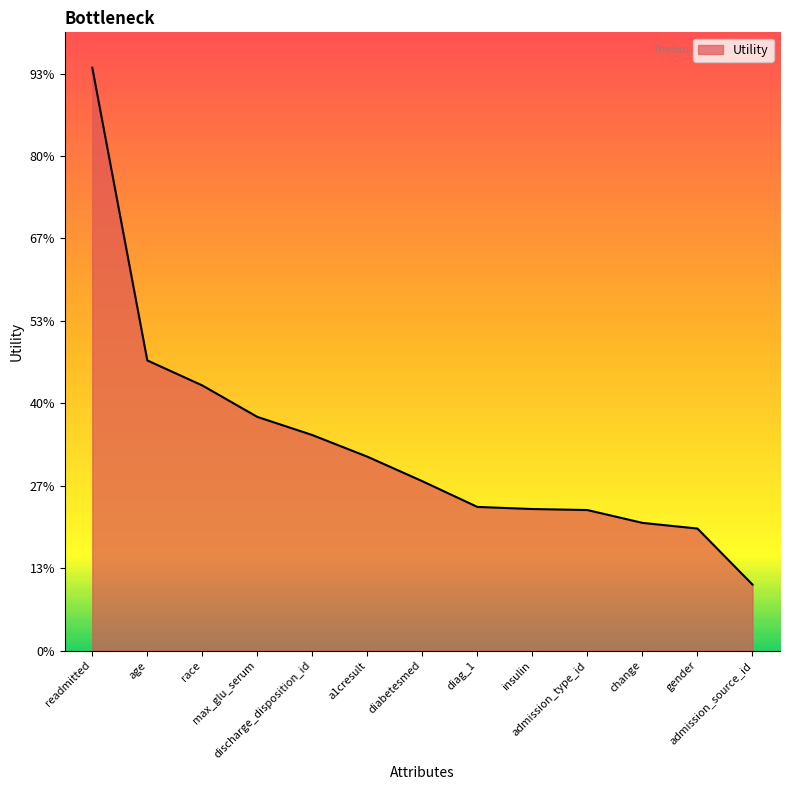

List the labels in order of value, largest first.

readmitted, age, race, max_glu_serum, discharge_disposition_id, a1cresult, diabetesmed, diag_1, insulin, admission_type_id, change, gender, admission_source_id